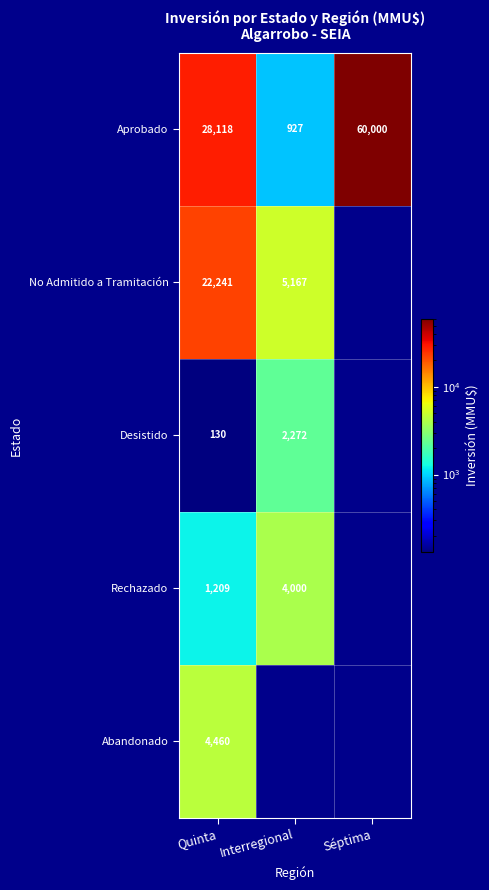

What is the total value across all series at Séptima?

60000